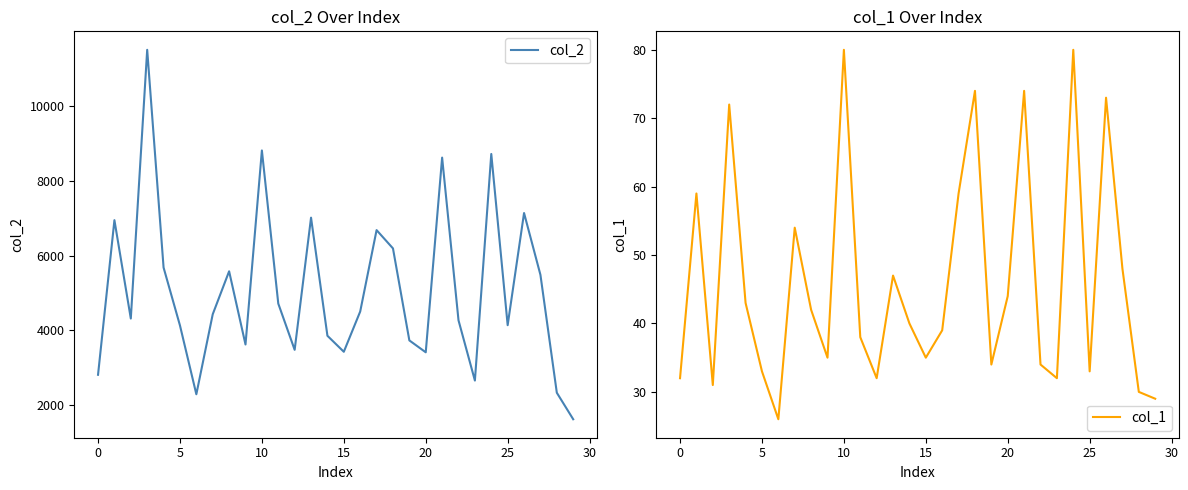

True or false: col_1 and col_2 intersect in this chart.

False